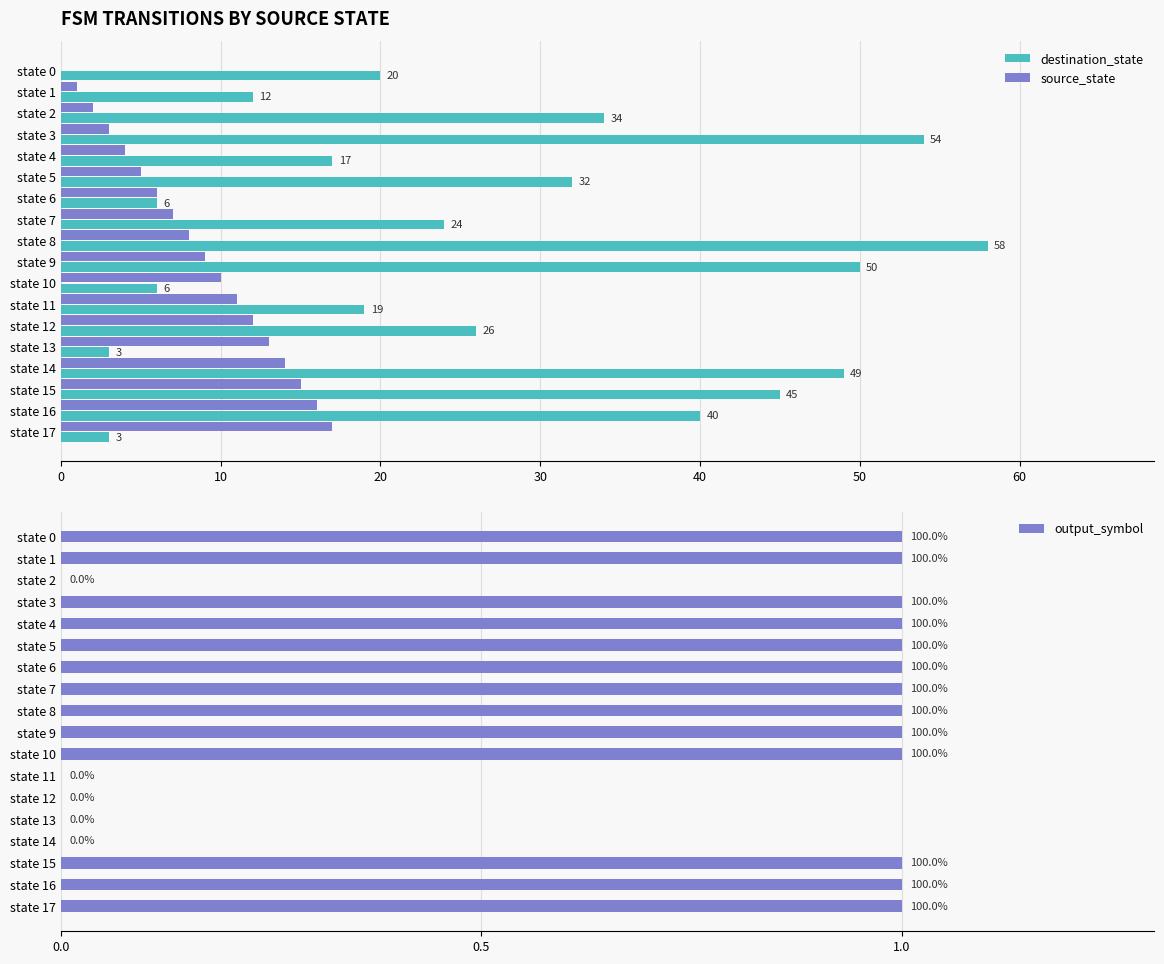

What is the sum of all destination_state values?

498